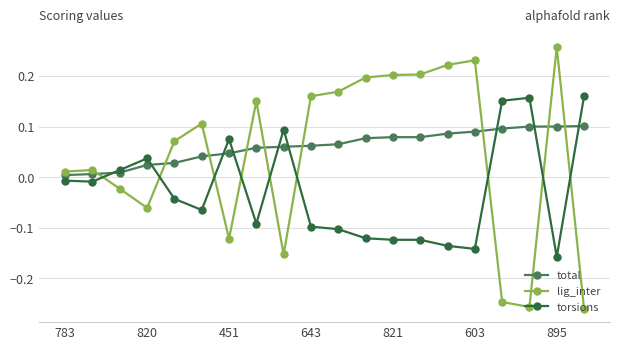

Rank the series by their maximum value, from highest to lowest.

lig_inter, torsions, total